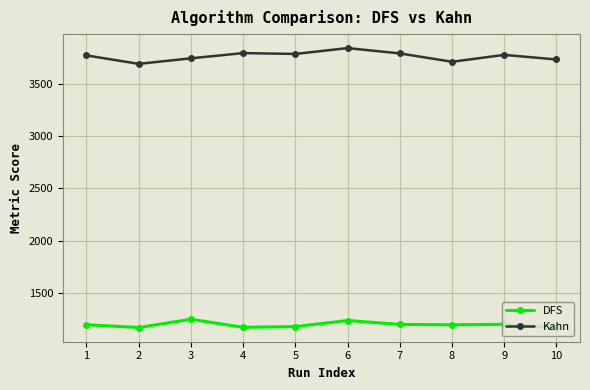

At how many categories does at least one series exceed 2718?

10